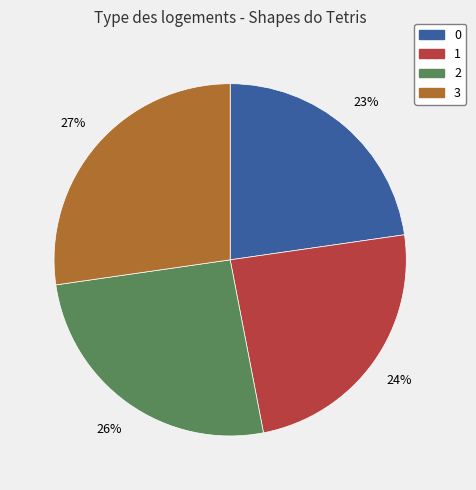

Approximately how many times larger is the value at 3 compared to 1?

1.1